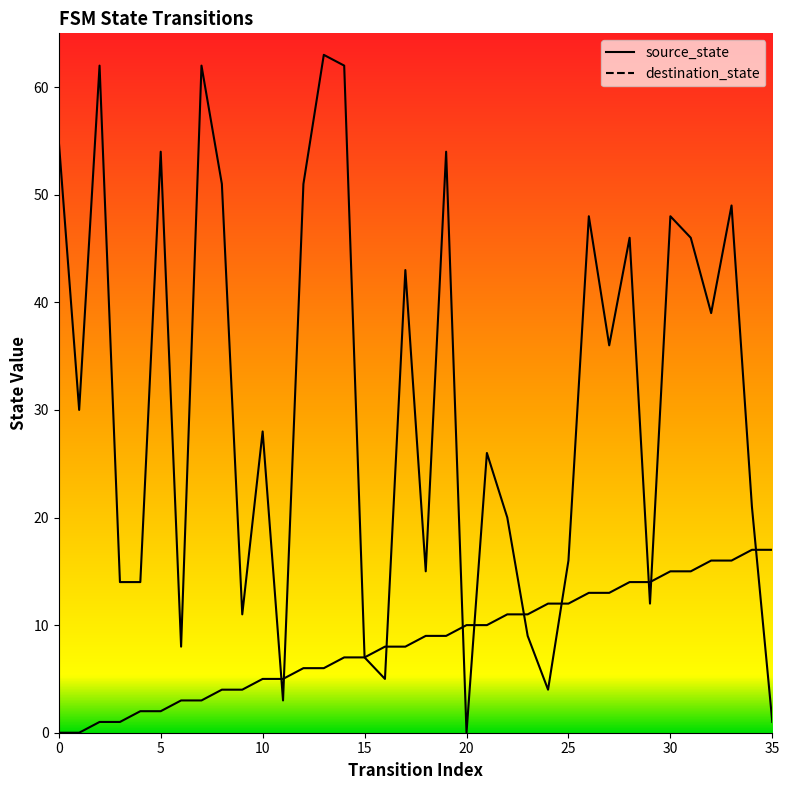

Does the chart have visible grid lines?

No